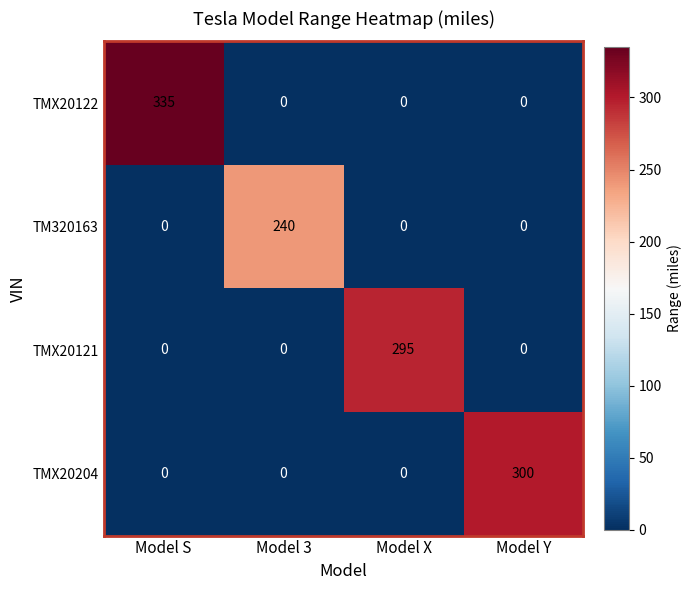

Rank the series by their maximum value, from highest to lowest.

TMX20122, TMX20204, TMX20121, TM320163